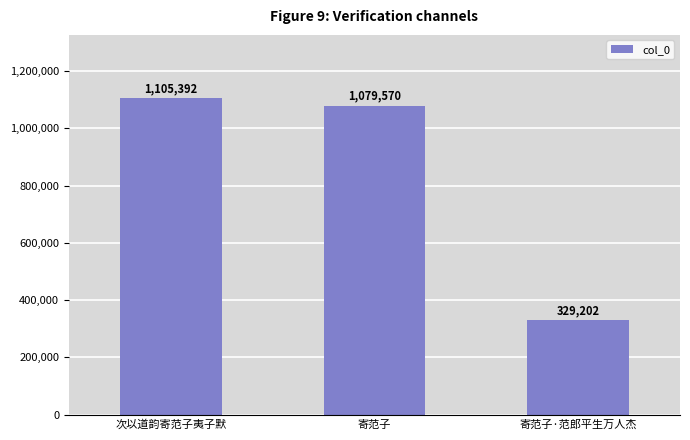

List the labels in order of value, smallest first.

寄范子·范郎平生万人杰, 寄范子, 次以道韵寄范子夷子默